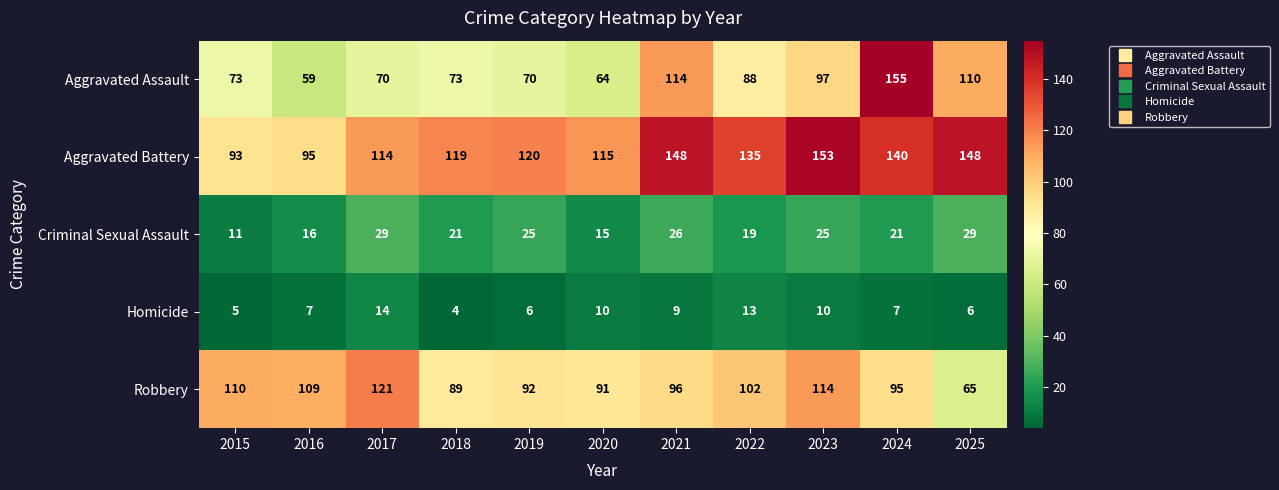

What is the difference between the maximum and minimum values in the Robbery series?

56